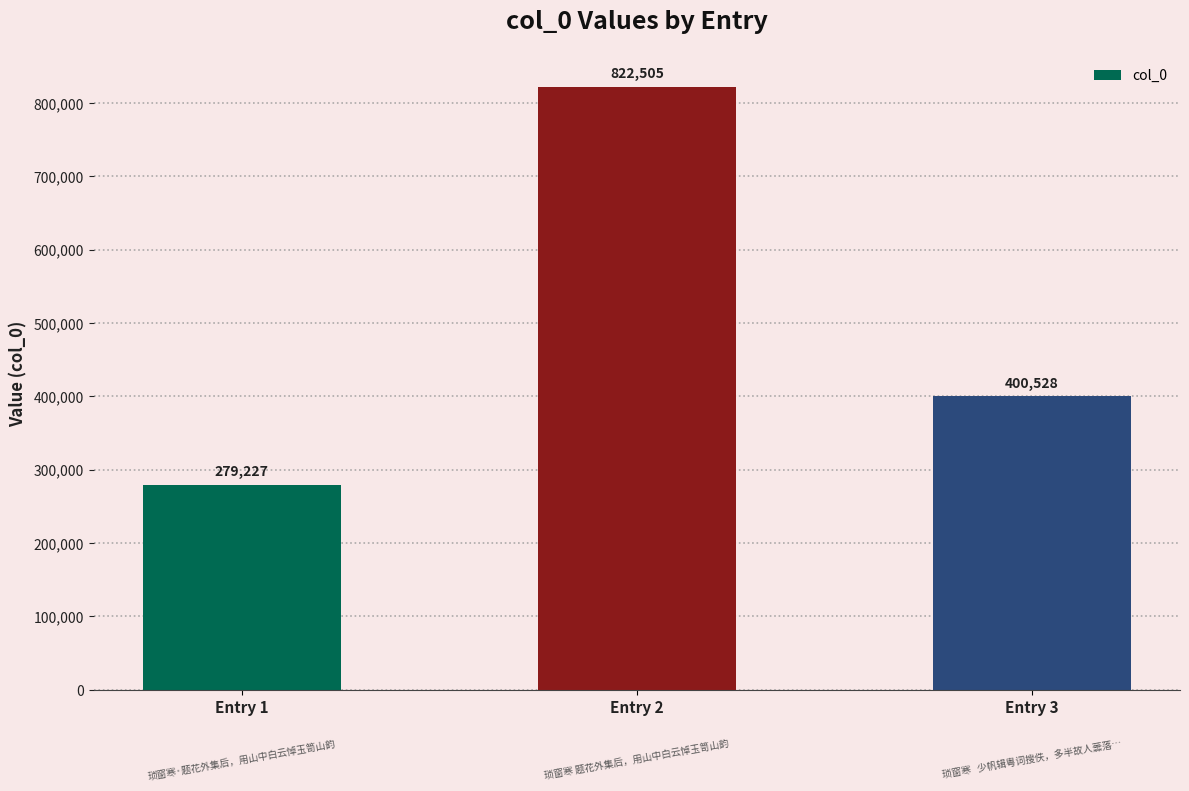

List the labels in order of value, smallest first.

Entry 1, Entry 3, Entry 2